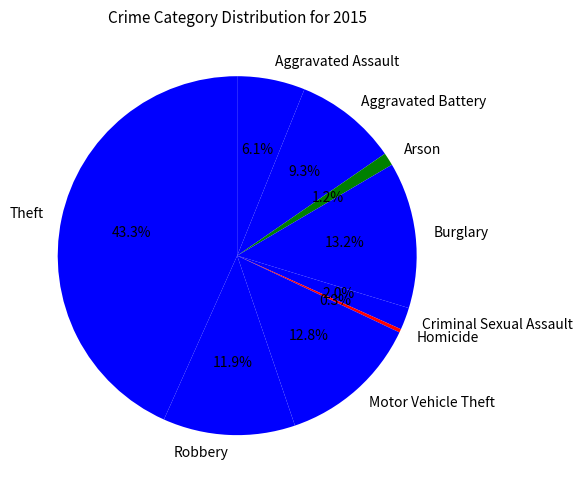

Does Robbery account for over 50% of the chart?

No